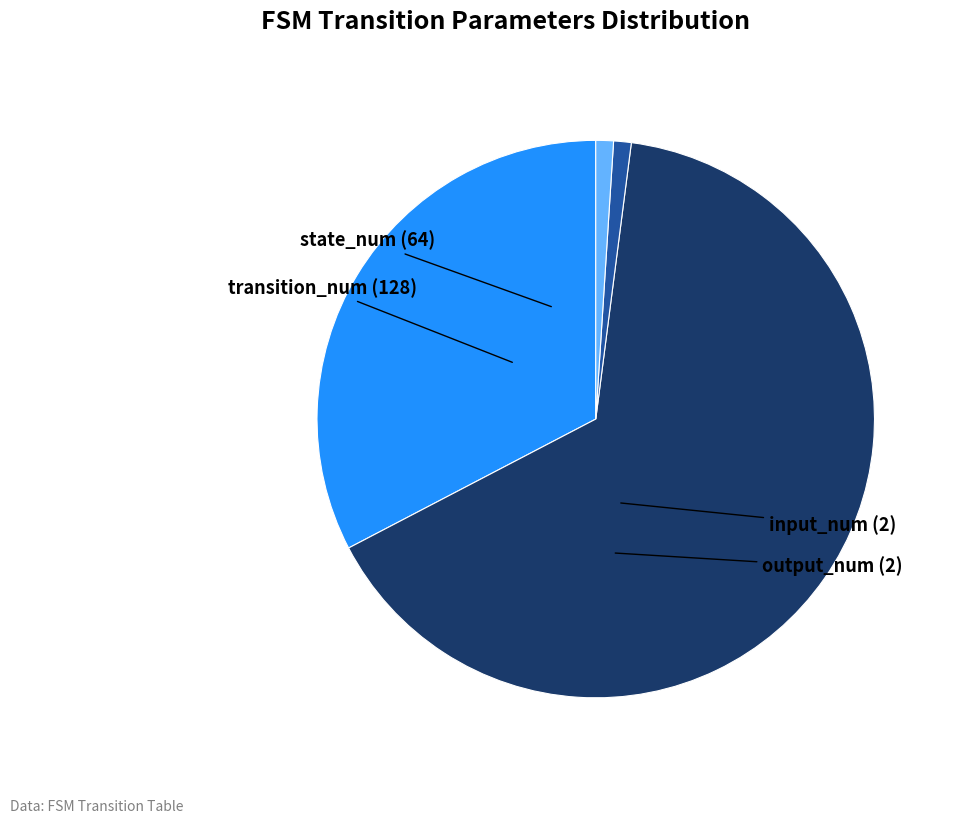

Is there a majority slice in this chart?

Yes